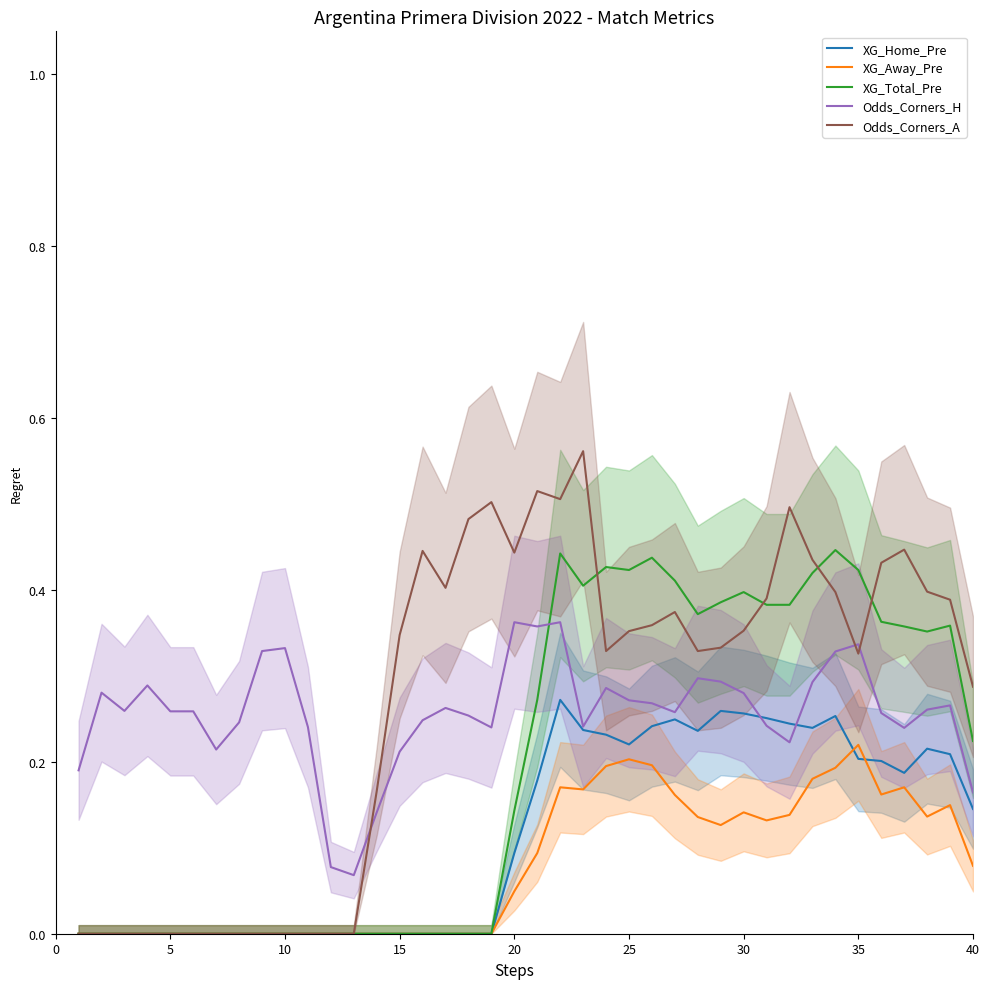

How many lines are shown in the chart?

5